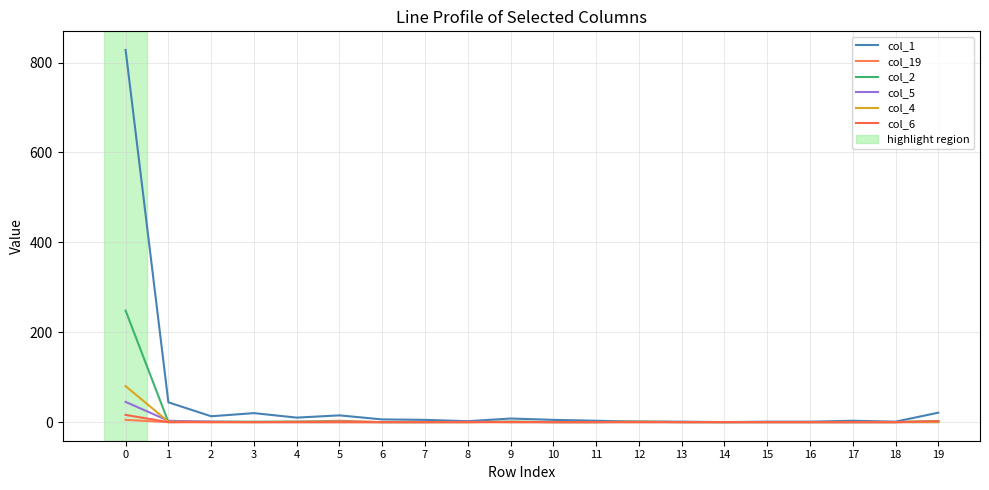

Which category has the lowest value across all series?

14